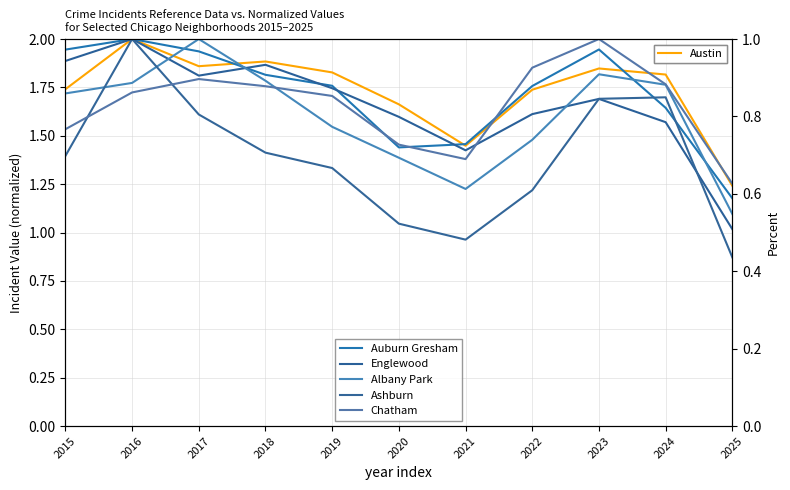

What is the maximum value for Auburn Gresham?

1.0